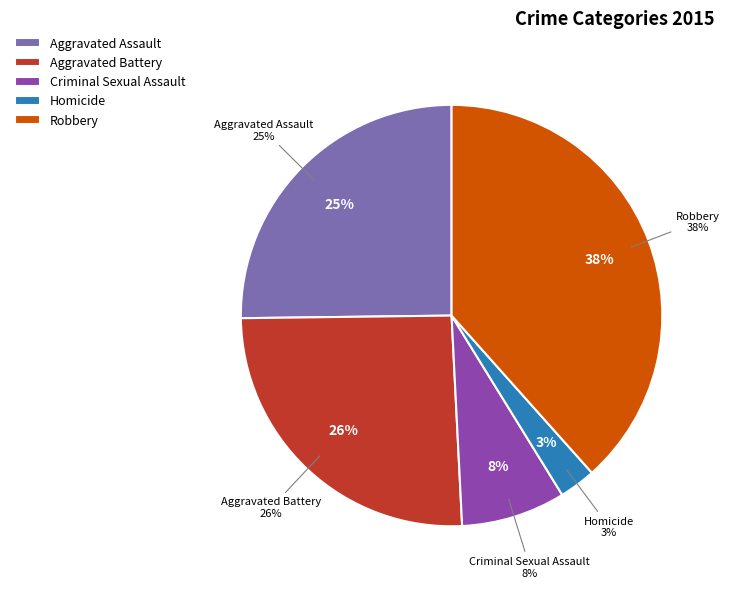

Count the number of slices in the pie.

5